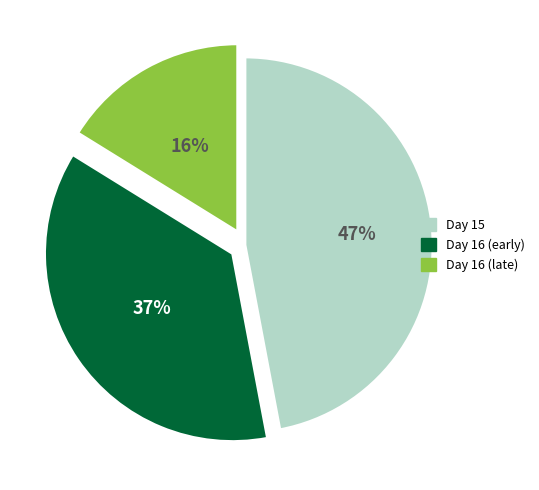

How many segments does this pie chart have?

3